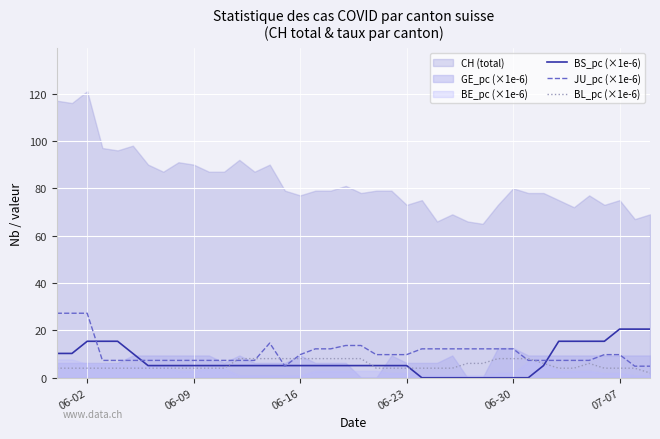

What is the sum of all JU_pc (×1e-6) values?

423.9